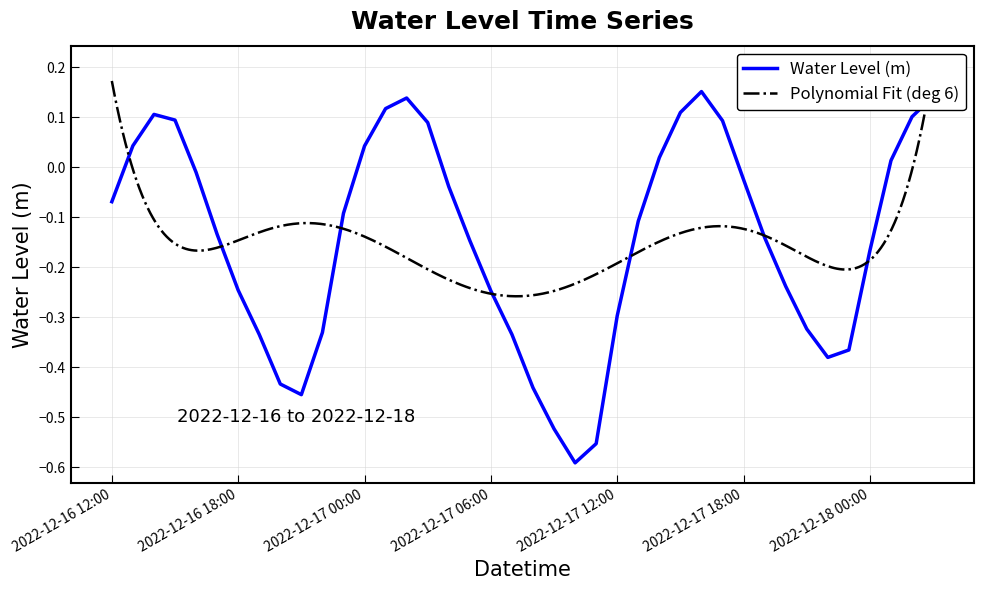

Does the chart display data point markers on the line(s)?

No